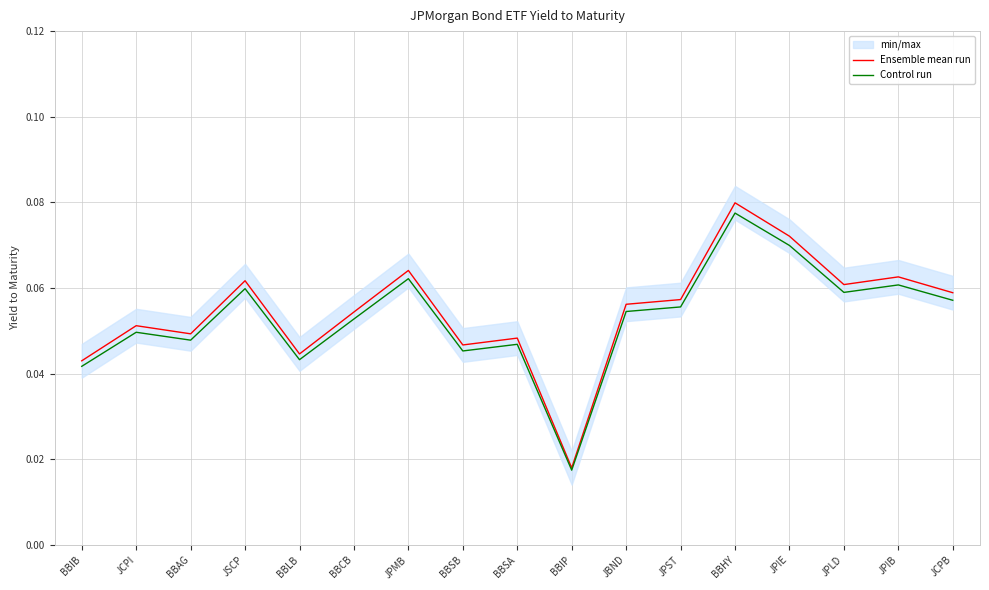

What is the value of the Control run point at the 16th from the left?

0.1